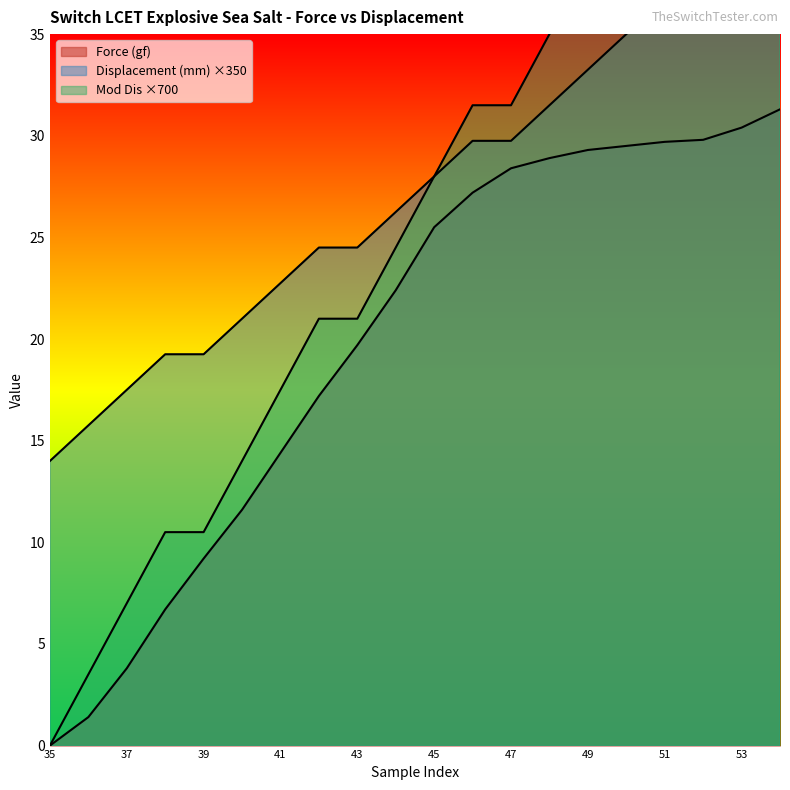

The Mod Dis series shows 28.6 at 53. True or false?

False